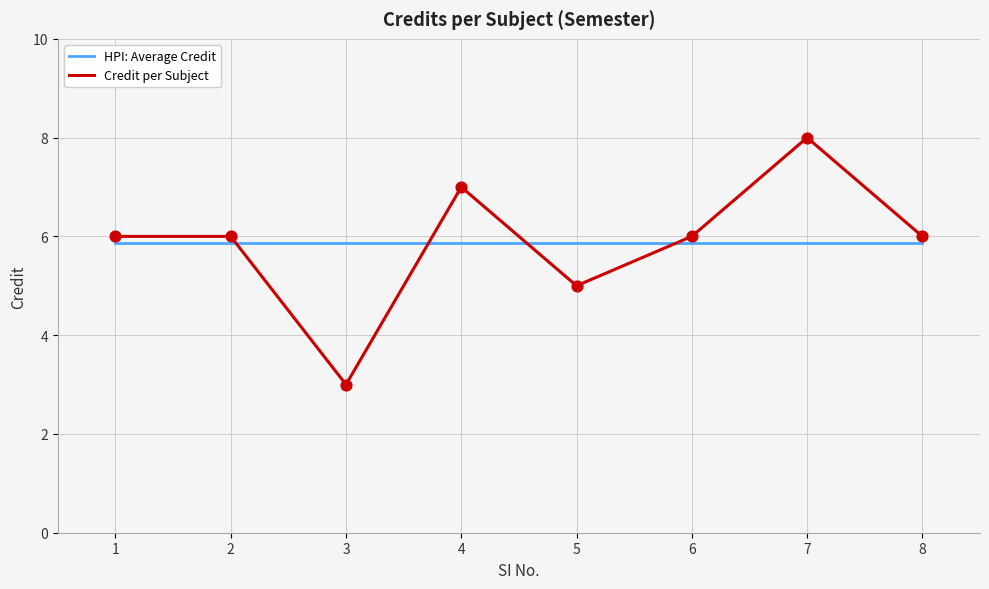

What is the total value across all series at 3?

8.9